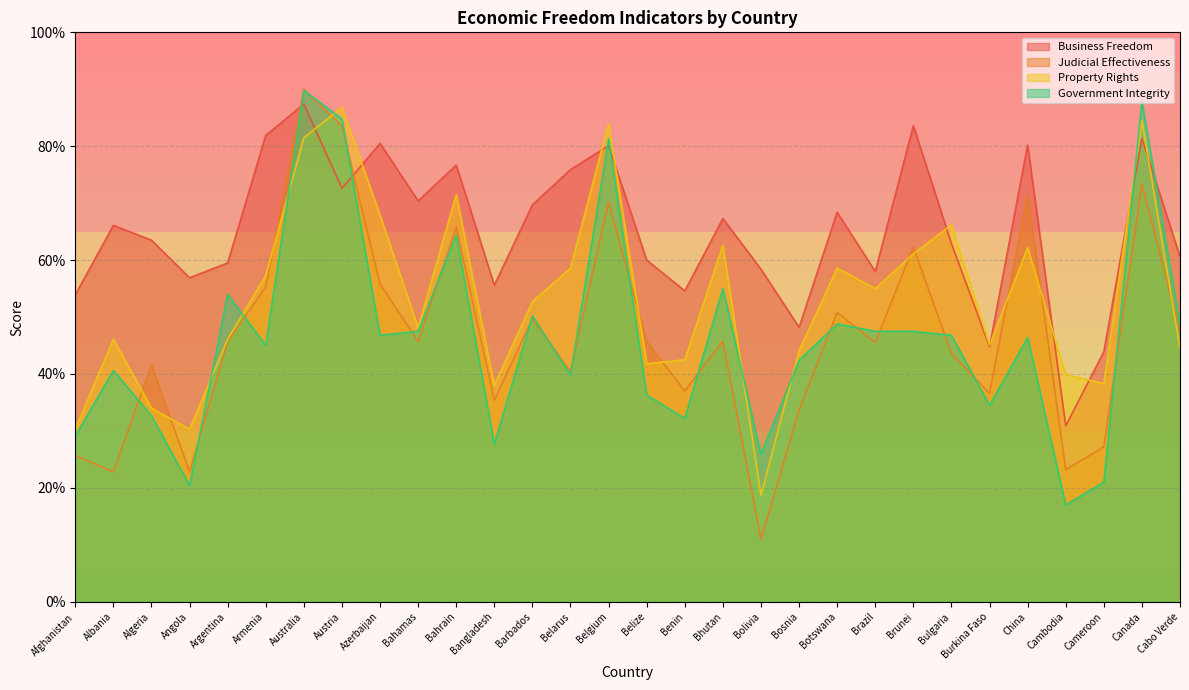

How many lines are shown in the chart?

4